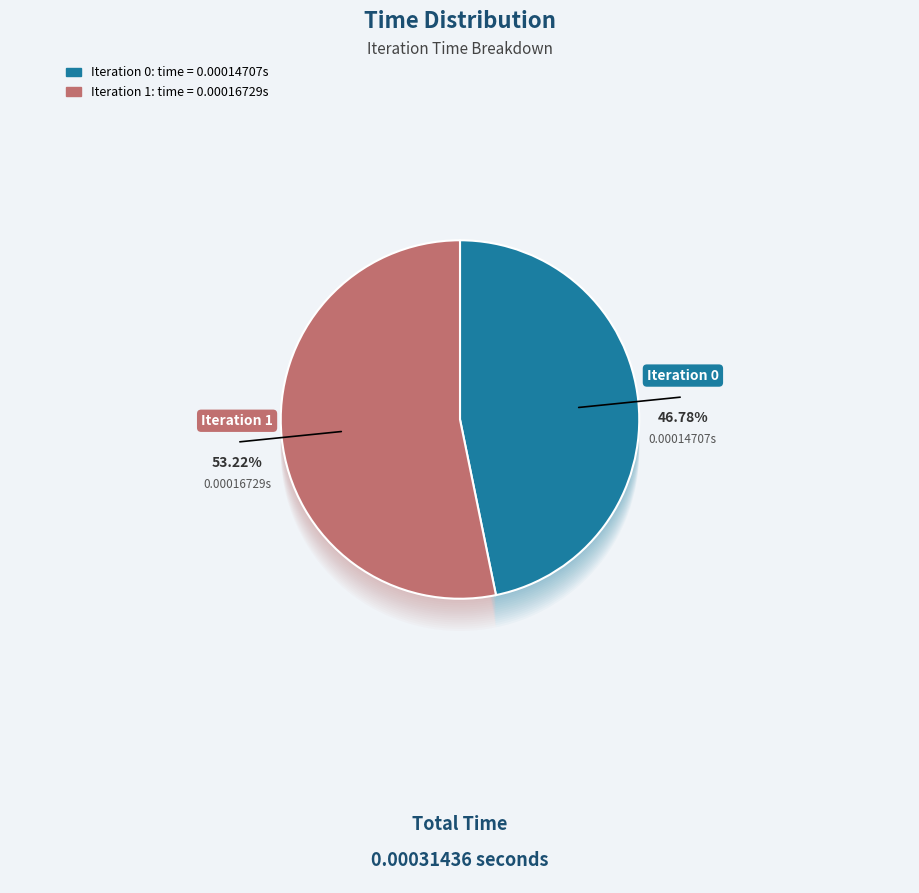

Which has a higher value, 1 or 0?

1